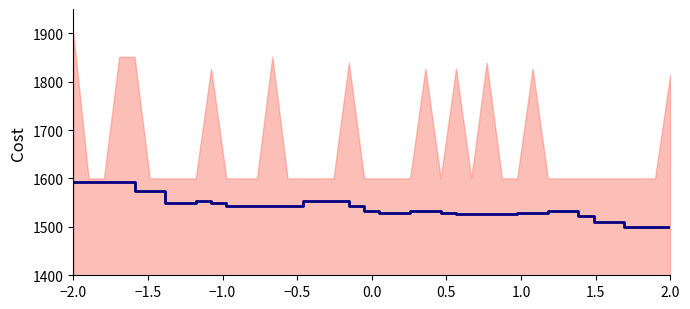

Which category has the highest value across all series?

−2.0